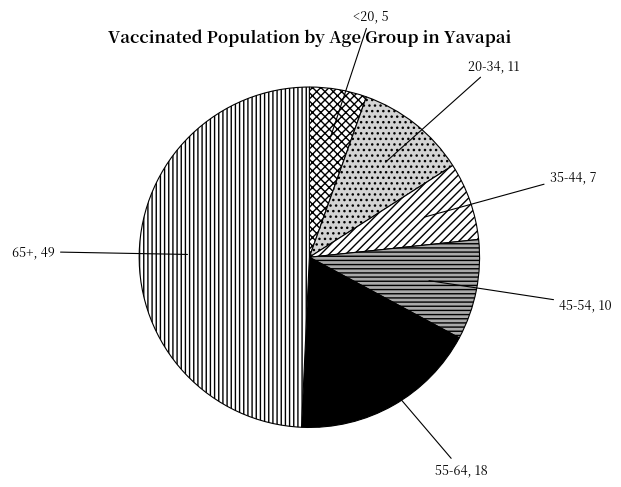

Which category has the smallest portion of the pie?

<20